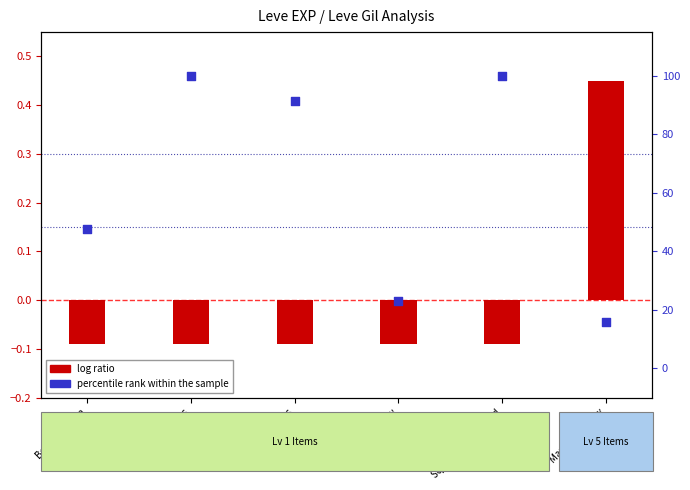

Which series contains the highest Y value?

percentile rank within the sample